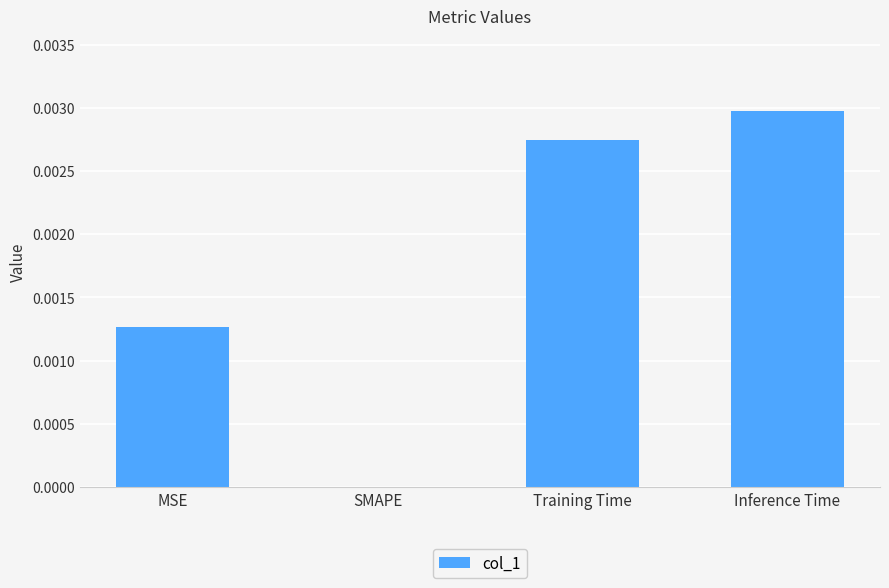

At which category does the chart reach its peak across all series?

Inference Time